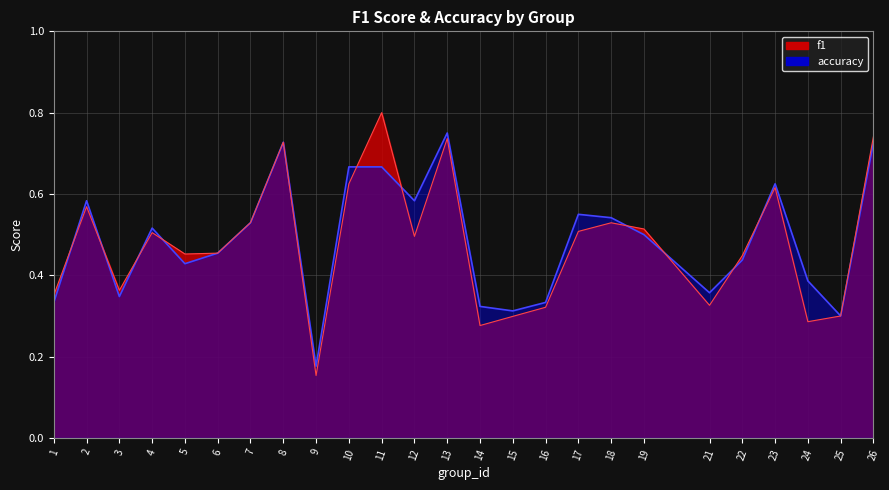

Where is accuracy nearest to the value 0?

9